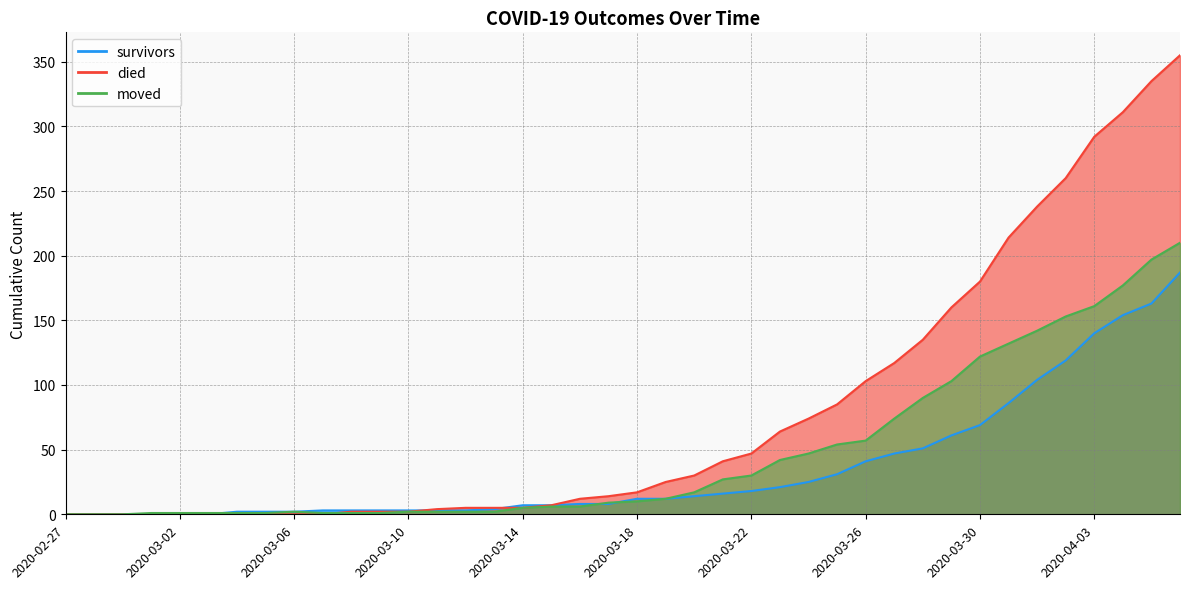

Does the chart display data point markers on the line(s)?

No